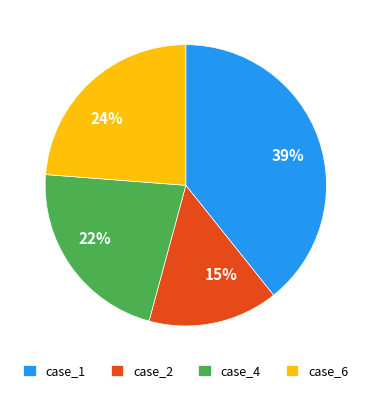

What percentage is the case_6 slice, to the nearest percent?

24%